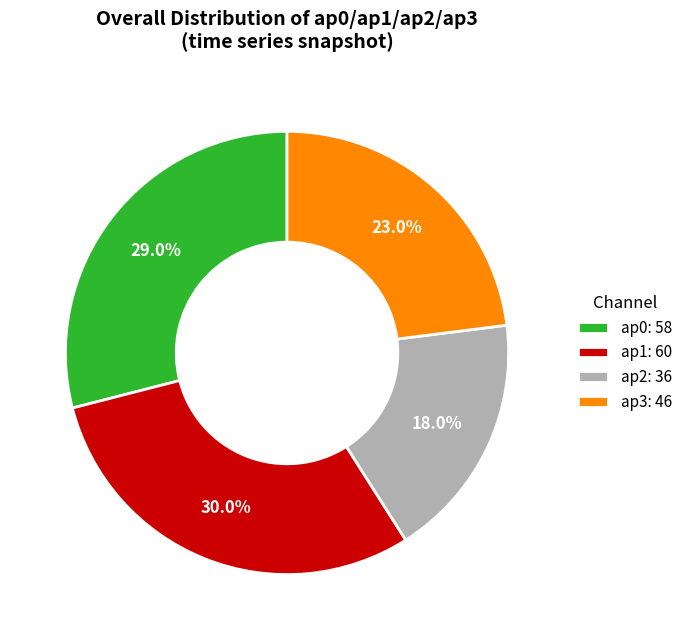

To the nearest percent, what portion does ap2: 36 represent?

18%